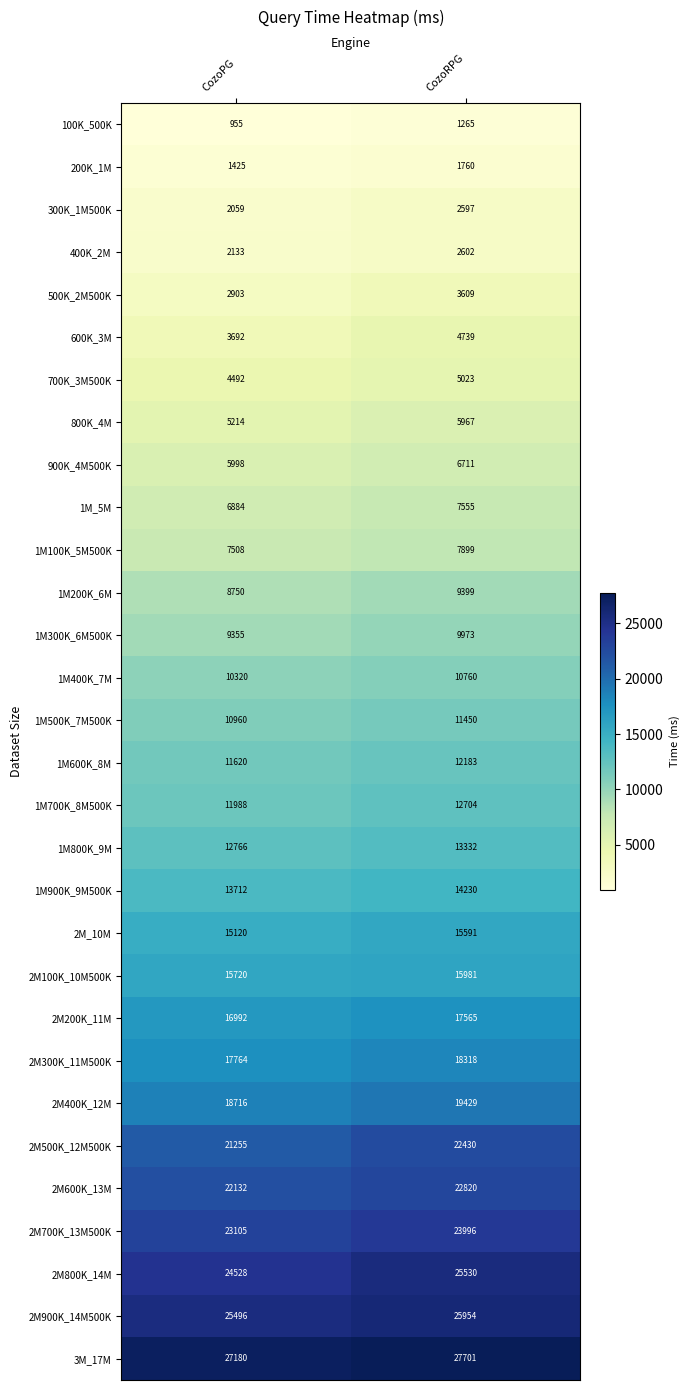

What is the difference between the maximum and minimum values in the 2M800K_14M series?

1002